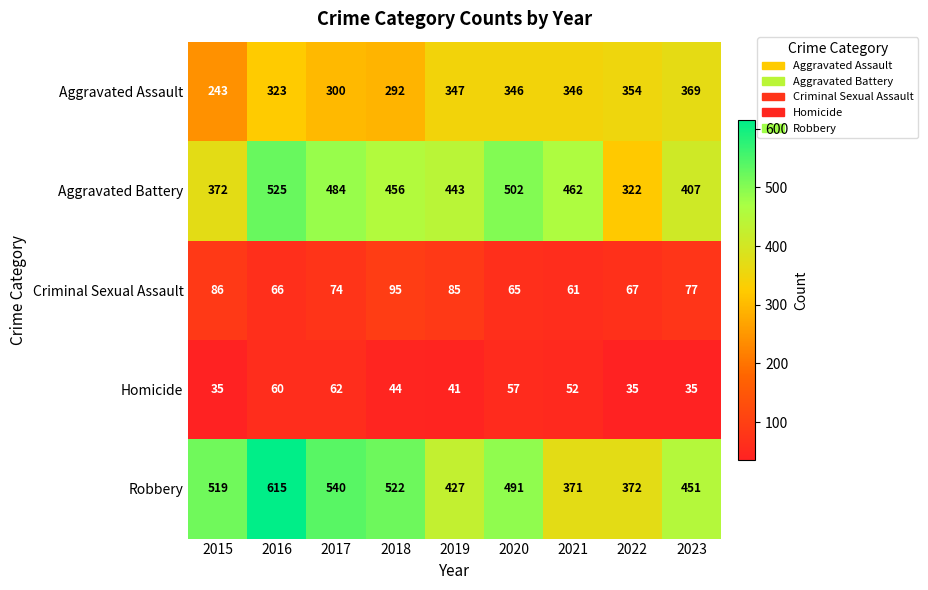

At 2020, list the series in order from largest to smallest.

Aggravated Battery, Robbery, Aggravated Assault, Criminal Sexual Assault, Homicide